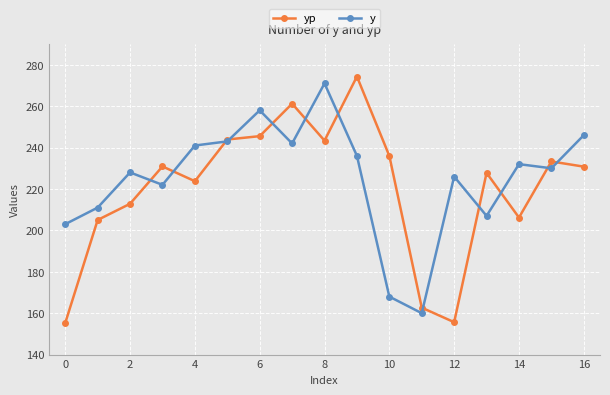

What is the smallest value displayed?

155.3